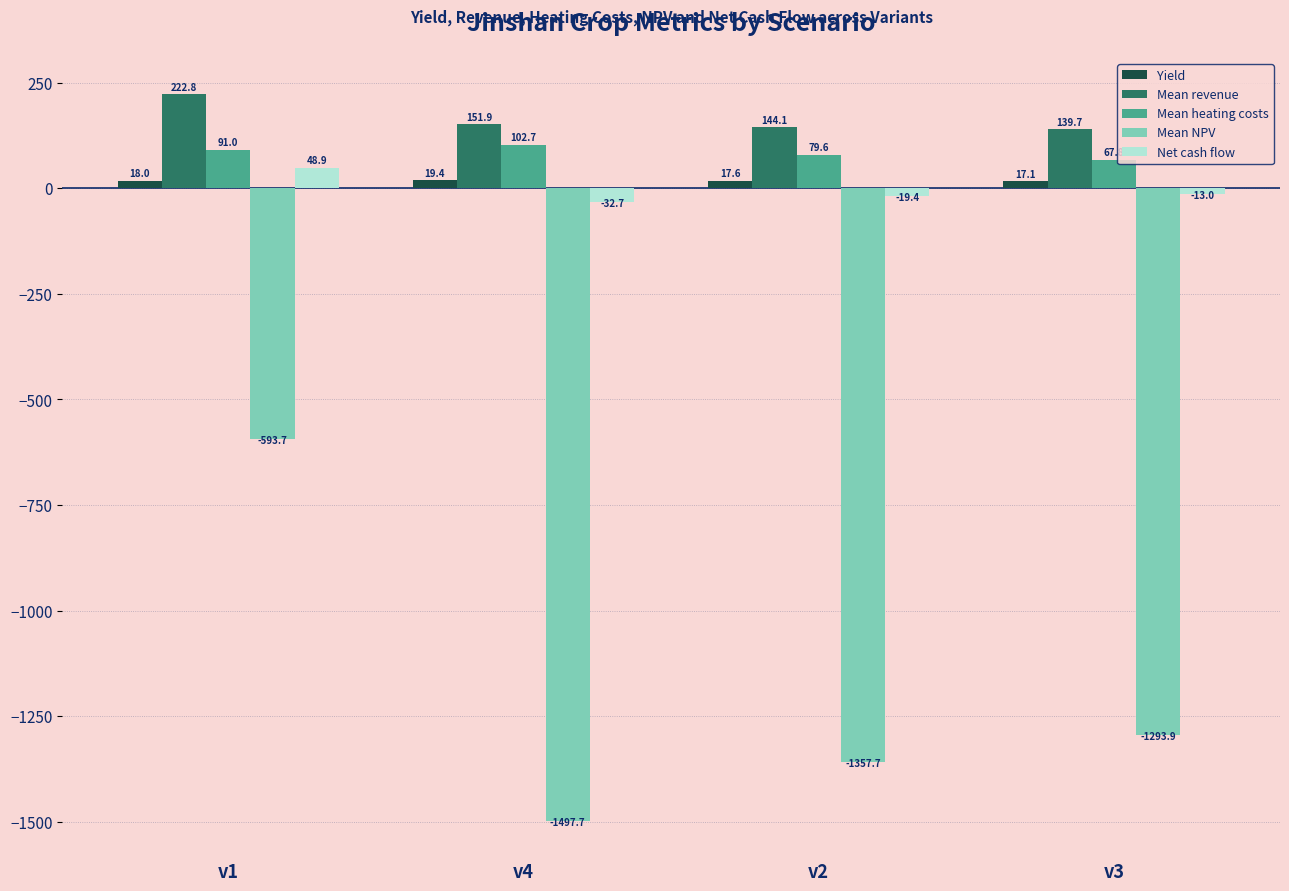

What is the difference between the second highest and second lowest values in the Mean revenue series?

7.9